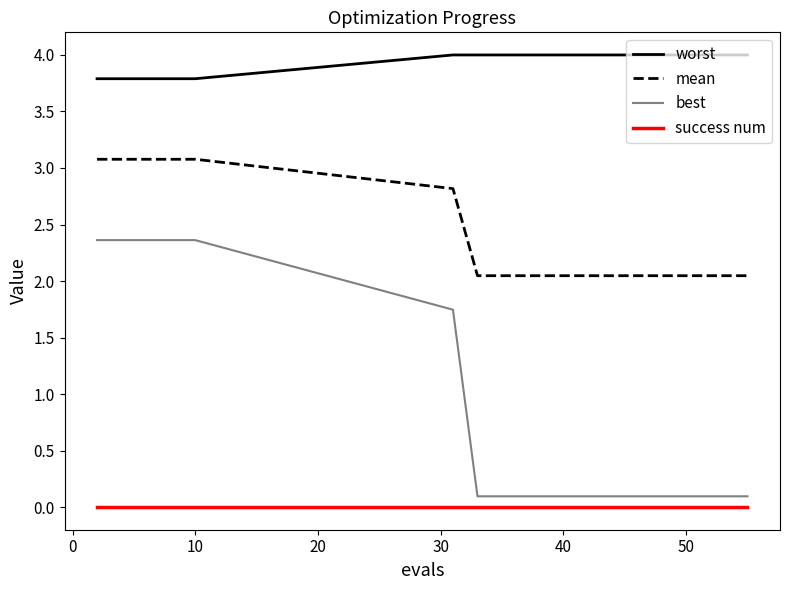

What are all the series names shown in the legend?

worst, mean, best, success num